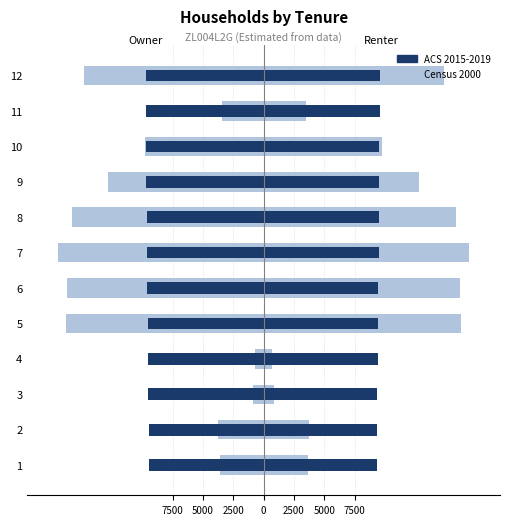

True or false: ACS 2015-2019 has a value of -2337.5 at 8.

False